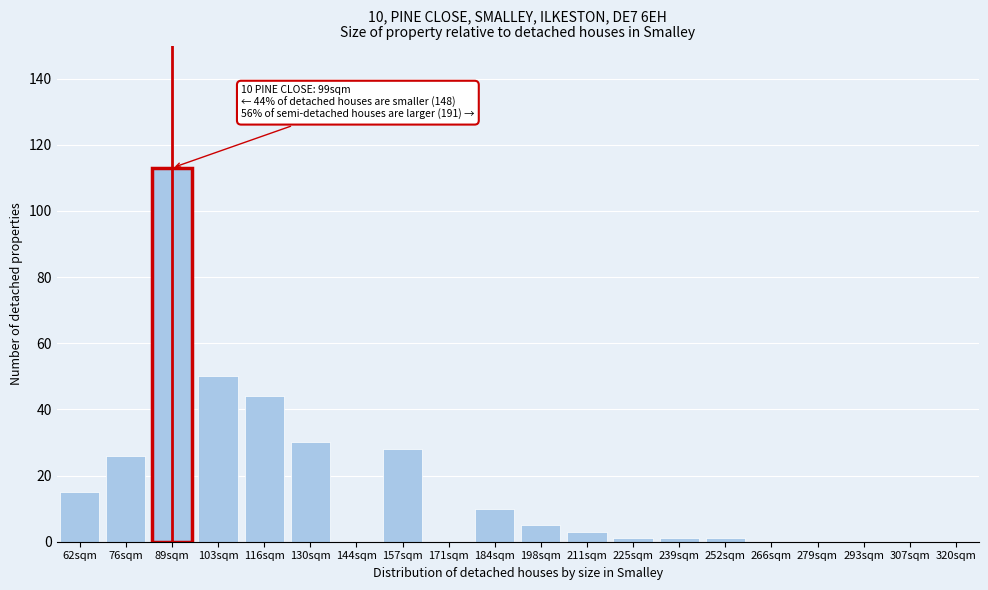

Reading left to right, what are all the values shown in this chart?

62sqm=15	76sqm=26	89sqm=113	103sqm=50	116sqm=44	130sqm=30	144sqm=0	157sqm=28	171sqm=0	184sqm=10	198sqm=5	211sqm=3	225sqm=1	239sqm=1	252sqm=1	266sqm=0	279sqm=0	293sqm=0	307sqm=0	320sqm=0